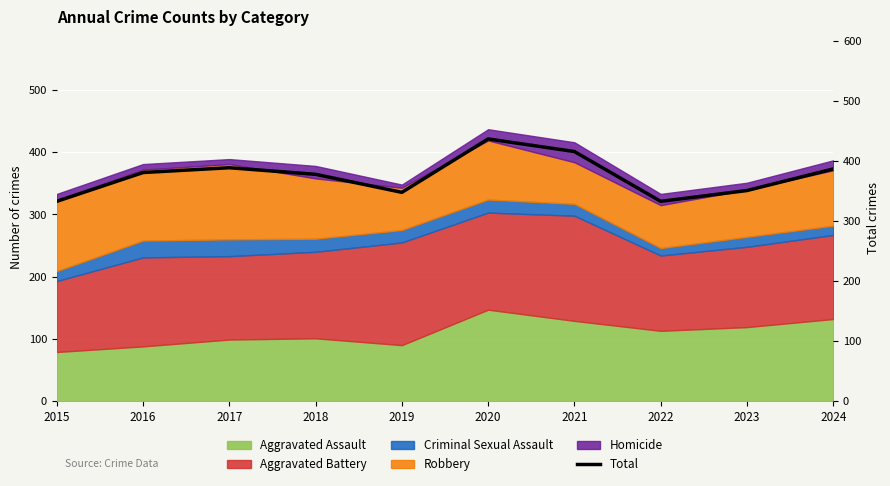

List the labels in order of value, smallest first.

2015, 2022, 2019, 2023, 2018, 2016, 2024, 2017, 2021, 2020